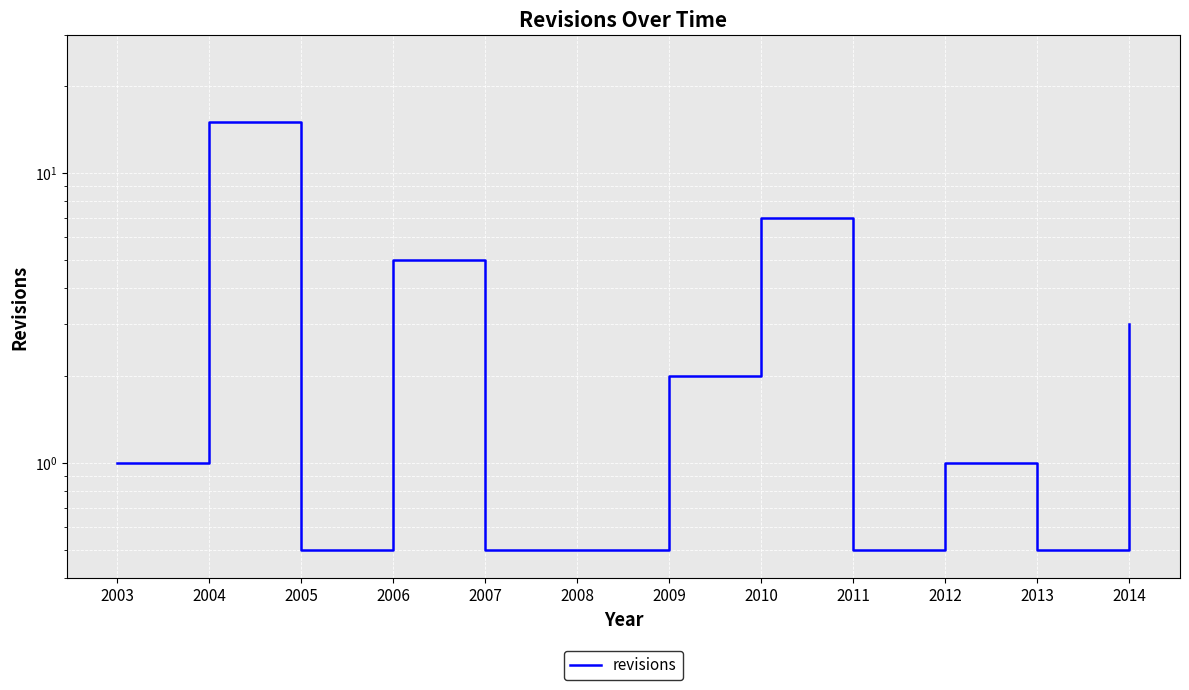

What is the sum of the values at 2008 and 2003?

1.5